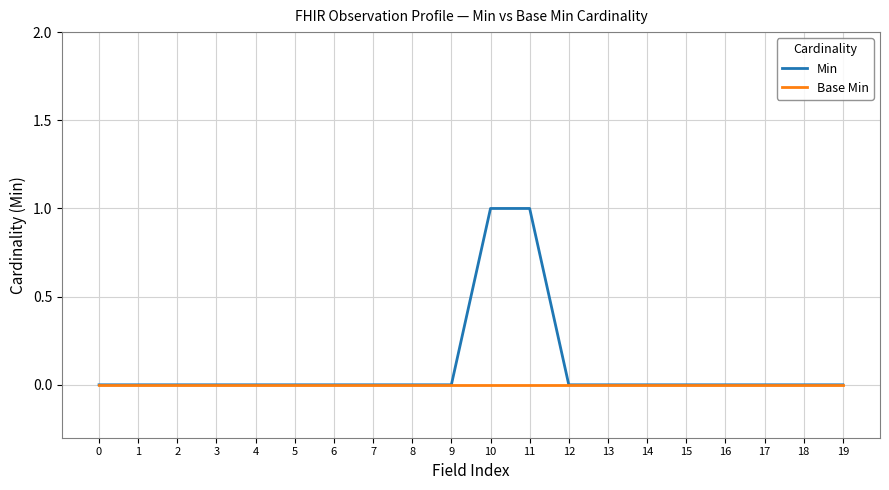

Which series has the widest spread of values?

Min